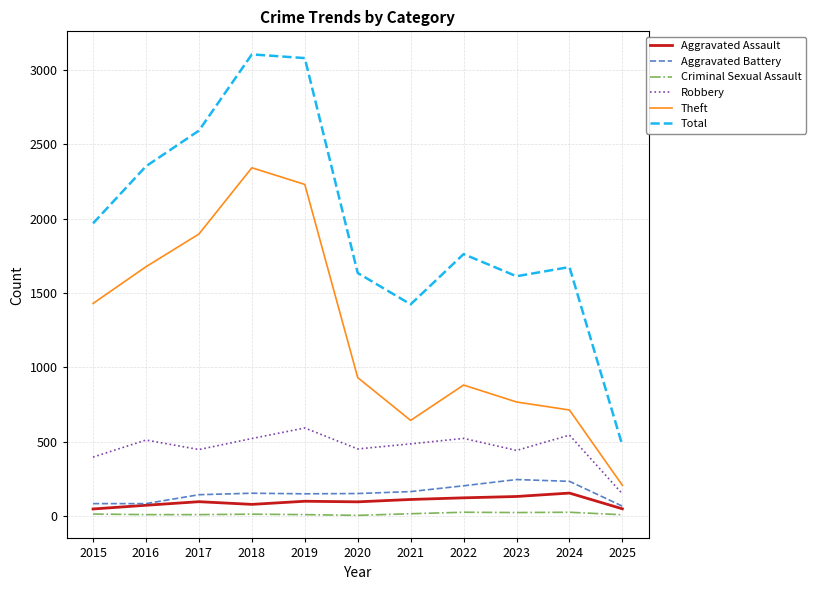

The value of Total at 2024 is 1674. True or false?

True